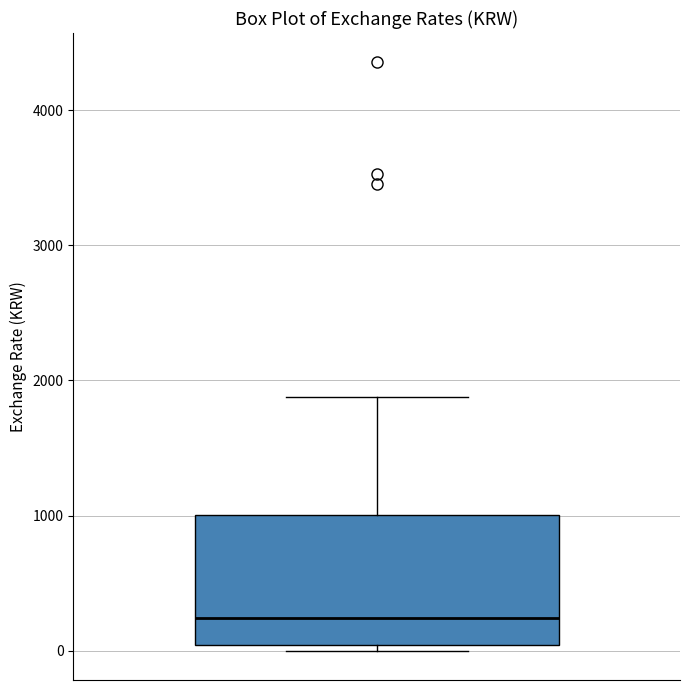

Where does the upper whisker of the box end on the y-axis? The values are not printed on the chart, so give them approximately, as read against the axis.

1900